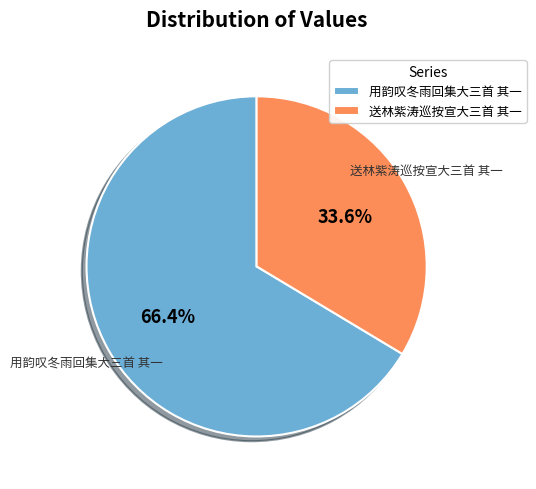

To the nearest percent, what portion does 送林紫涛巡按宣大三首 其一 represent?

34%